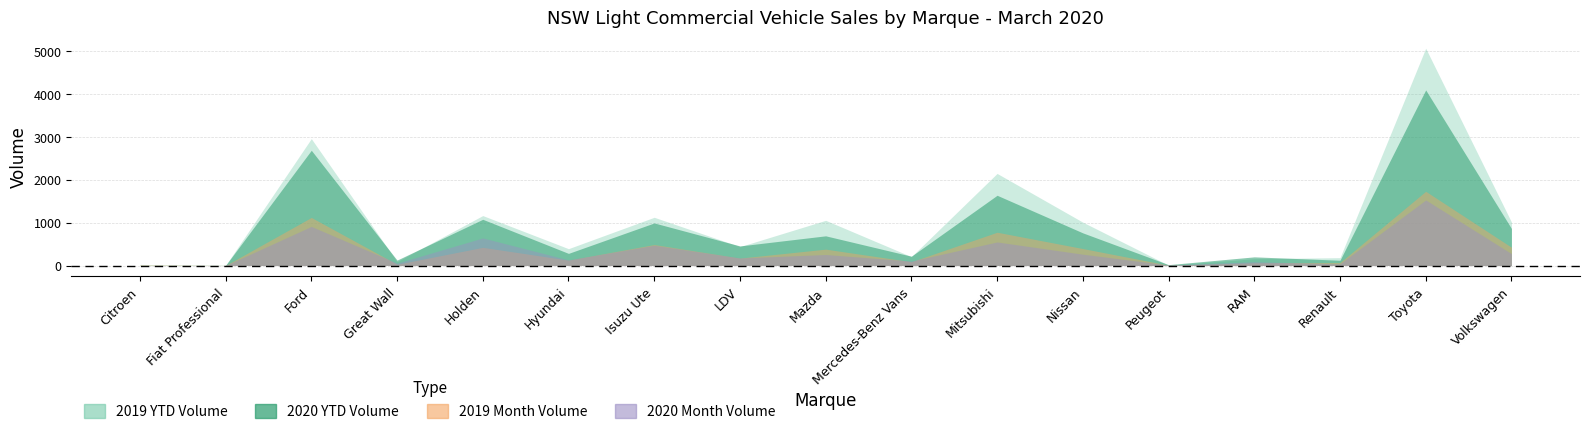

True or false: 2020 Month Volume and 2020 YTD Volume intersect in this chart.

False